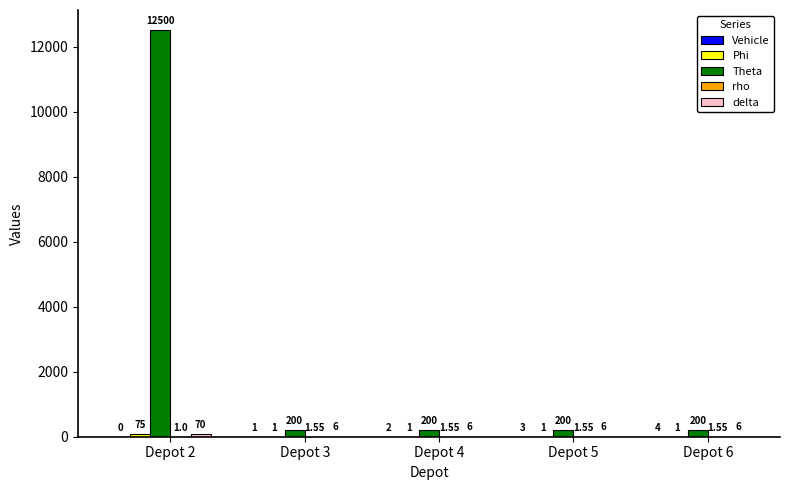

What is the sum of all Theta values?

13300.0